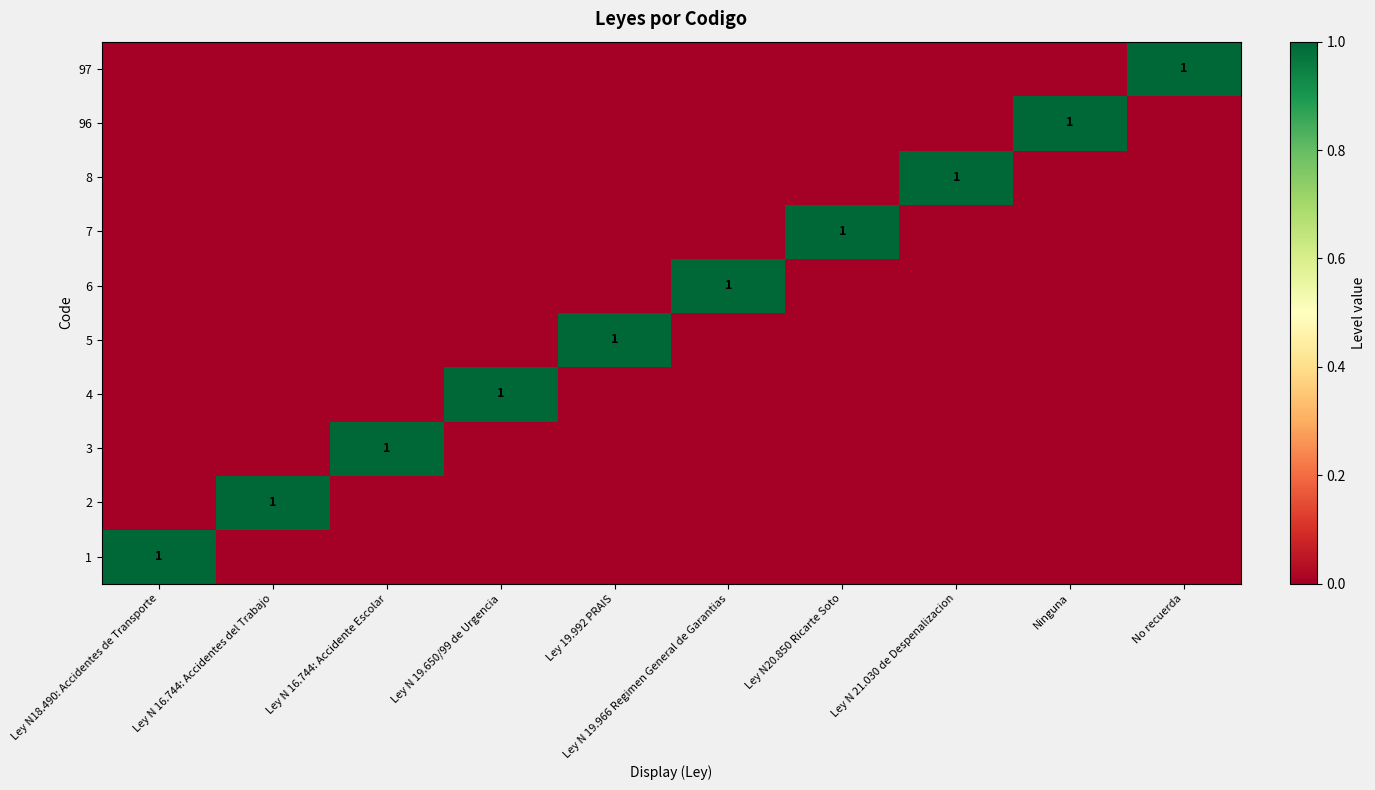

At Ley N 16.744: Accidente Escolar, list the series in order from smallest to largest.

1, 2, 4, 5, 6, 7, 8, 96, 97, 3